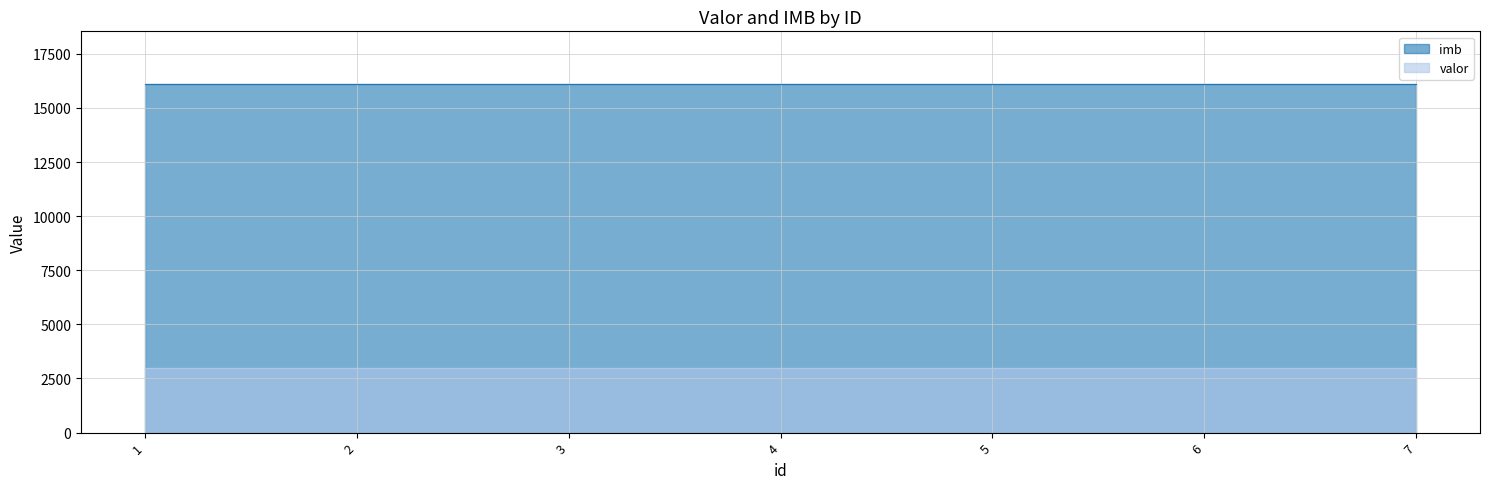

Reading left to right, what are all the values shown in this chart?

valor: 3000	3000	3000	3000	3000	3000	3000
imb: 16123	16123	16123	16123	16123	16123	16123